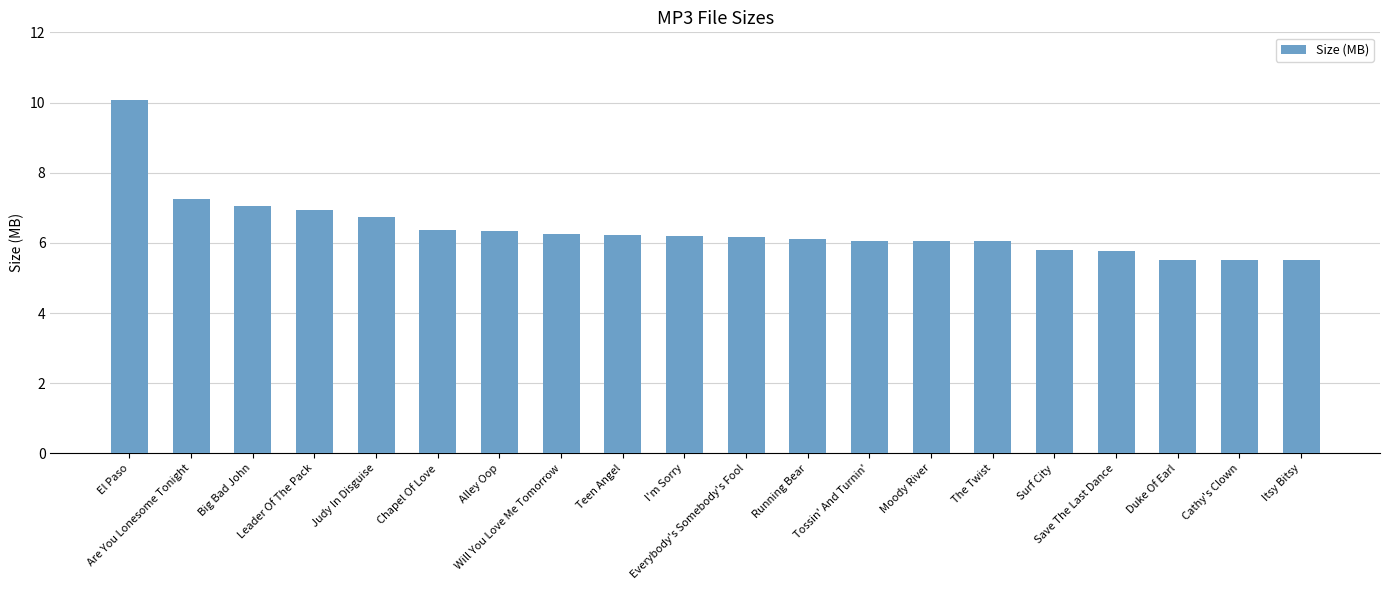

What is the greatest value displayed?

10.1